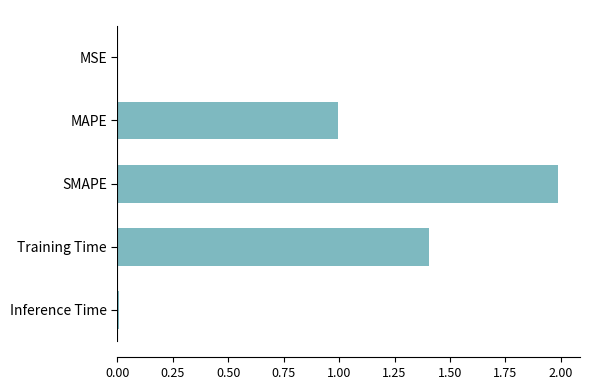

Between MAPE and MSE, which is larger?

MAPE